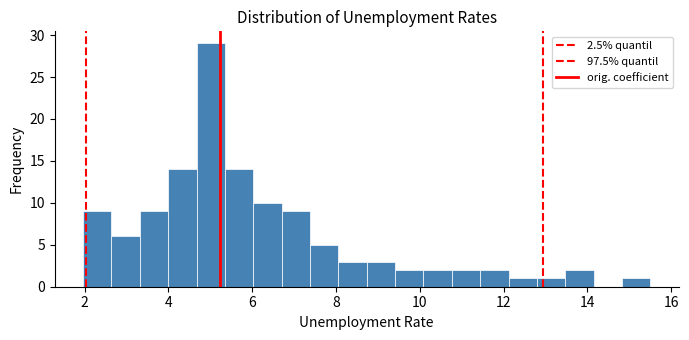

Around what value on the x-axis is the tallest bar? Give the approximate position of its centre, as read against the axis.

5.0